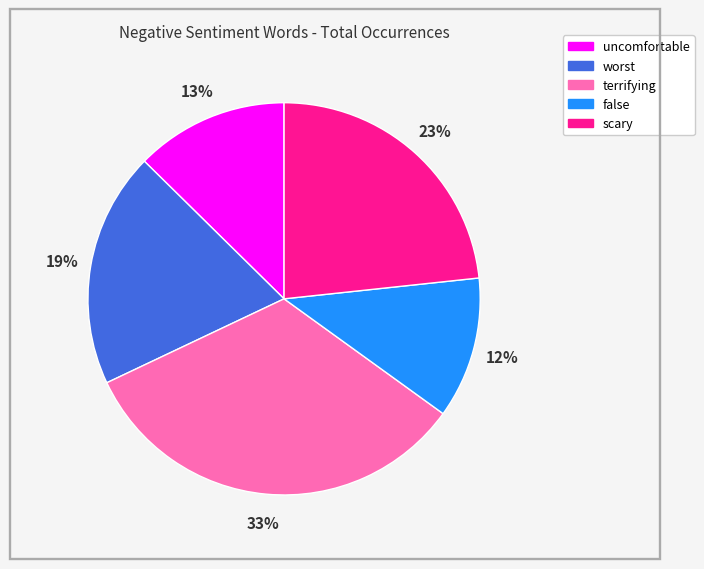

To the nearest percent, what is the difference between the largest and smallest slice percentages?

21%